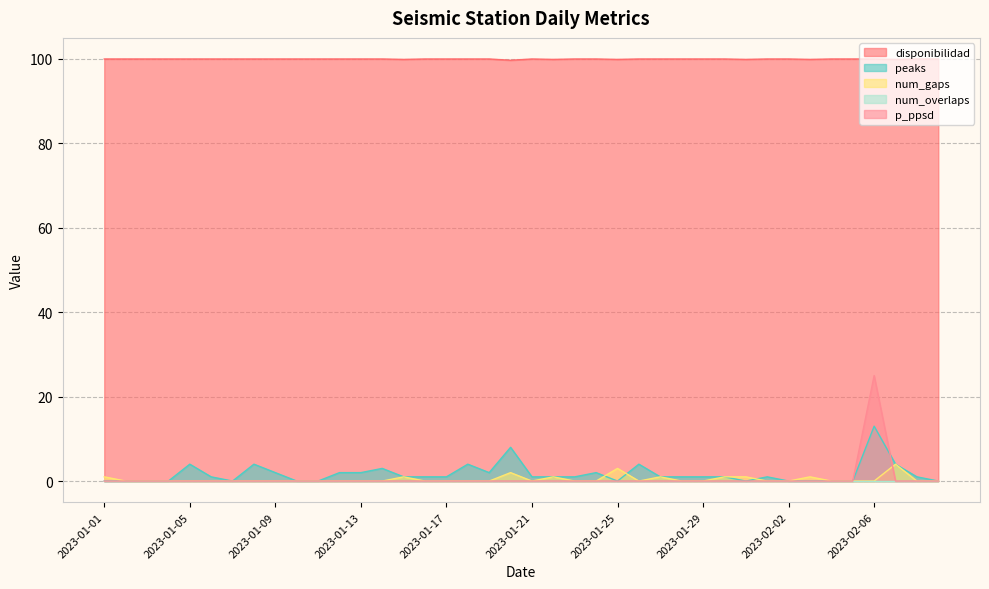

Between 2023-01-05 and 2023-01-12, which series saw the biggest shift?

peaks